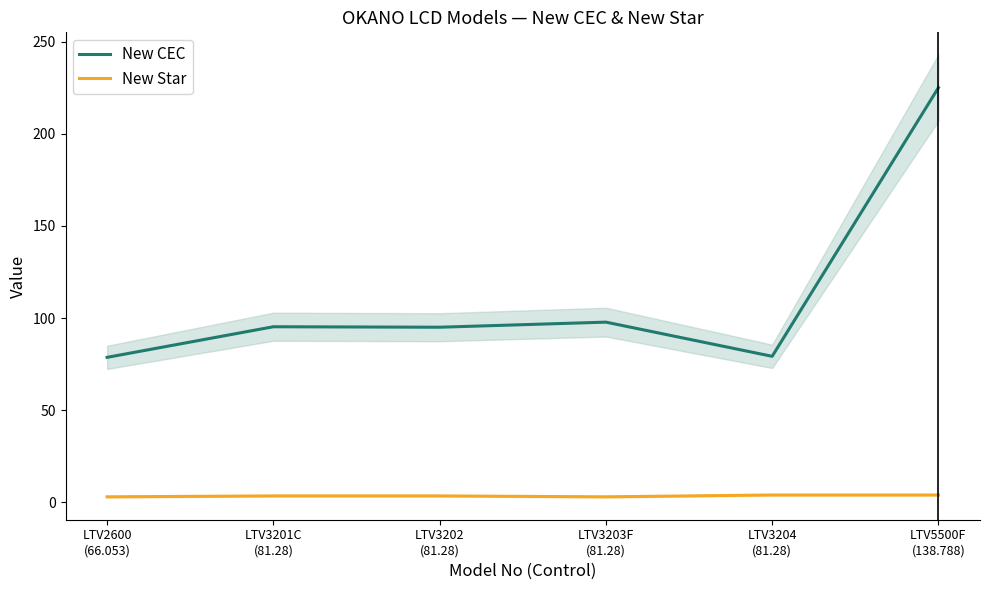

Which series has the largest total across all categories?

New CEC